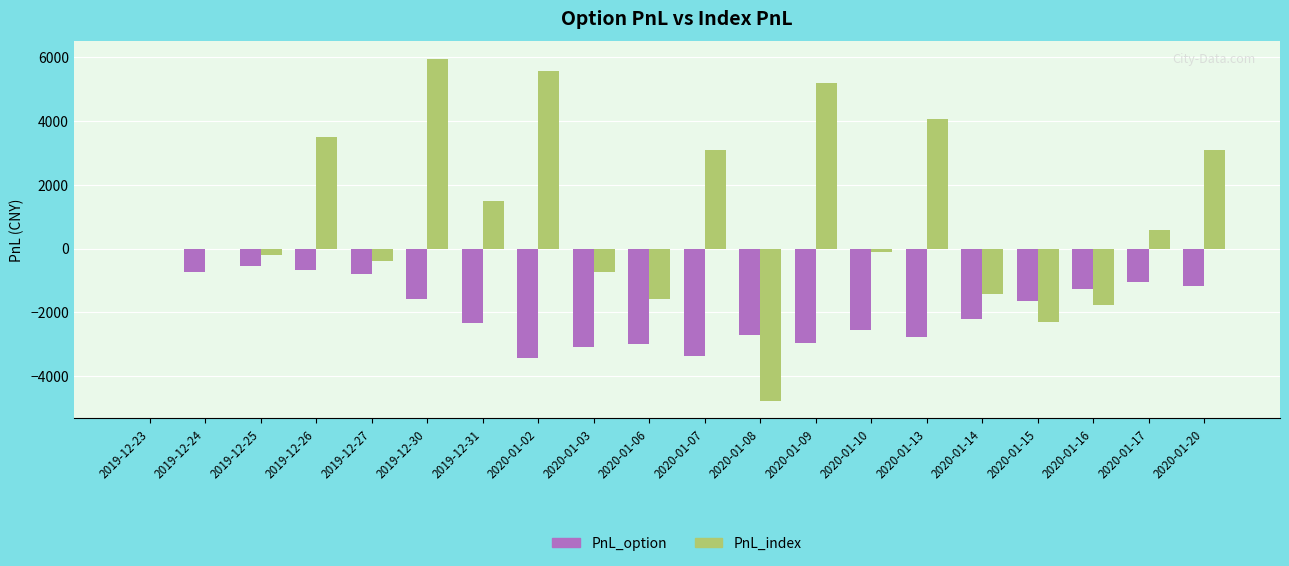

What is the sum of all PnL_option values?

-37880.0